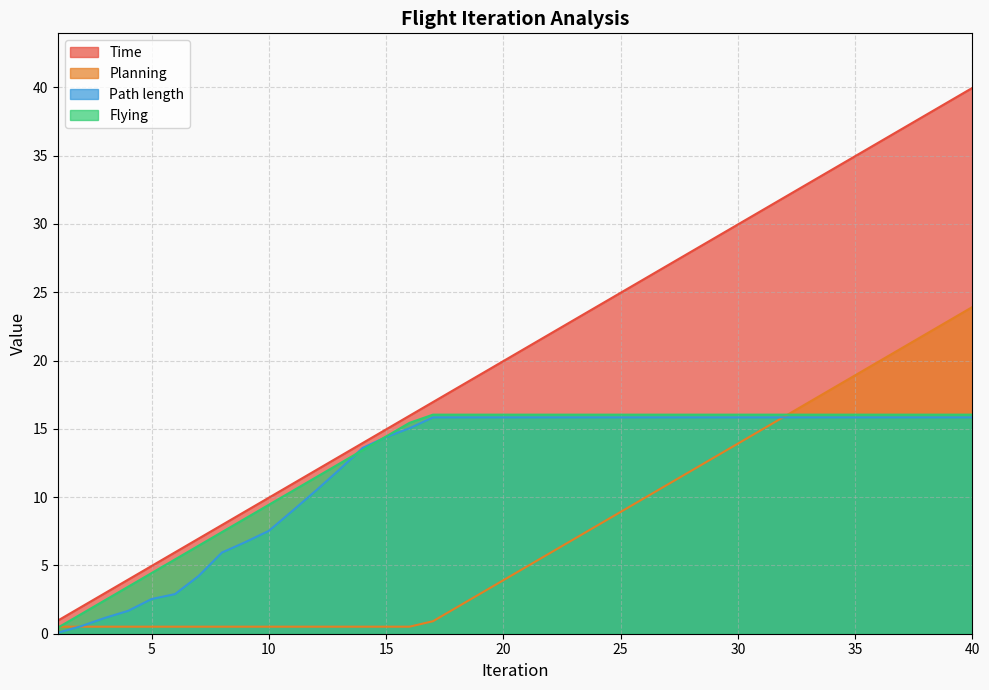

At 39, list the series in order from smallest to largest.

Path length, Flying, Planning, Time